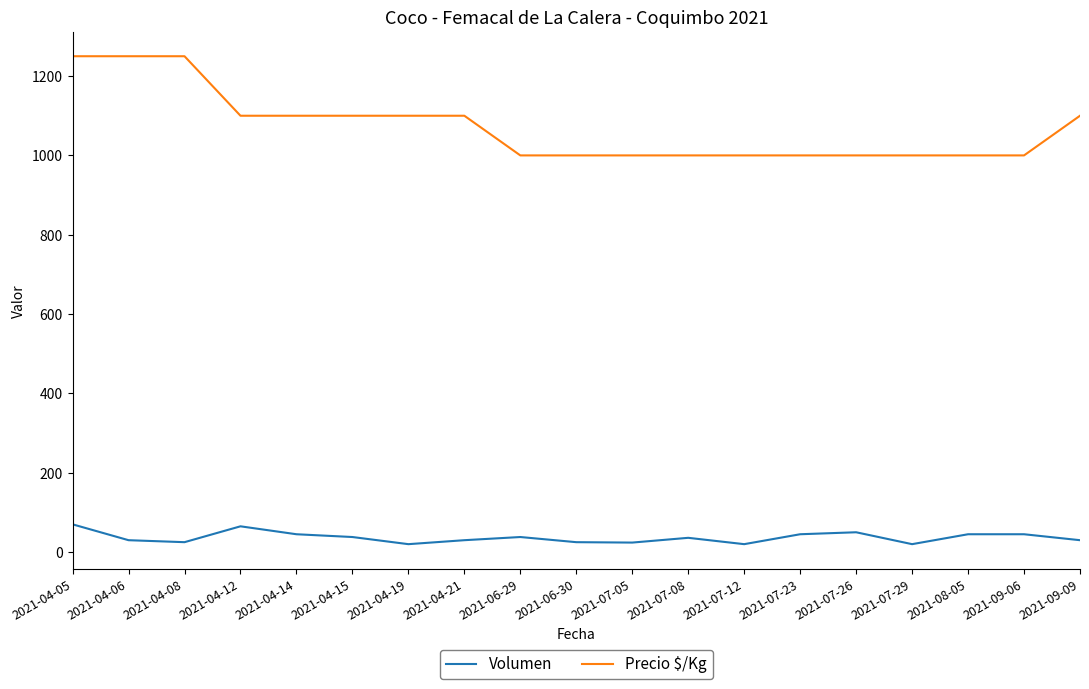

True or false: Precio $/Kg and Volumen cross at least once.

False